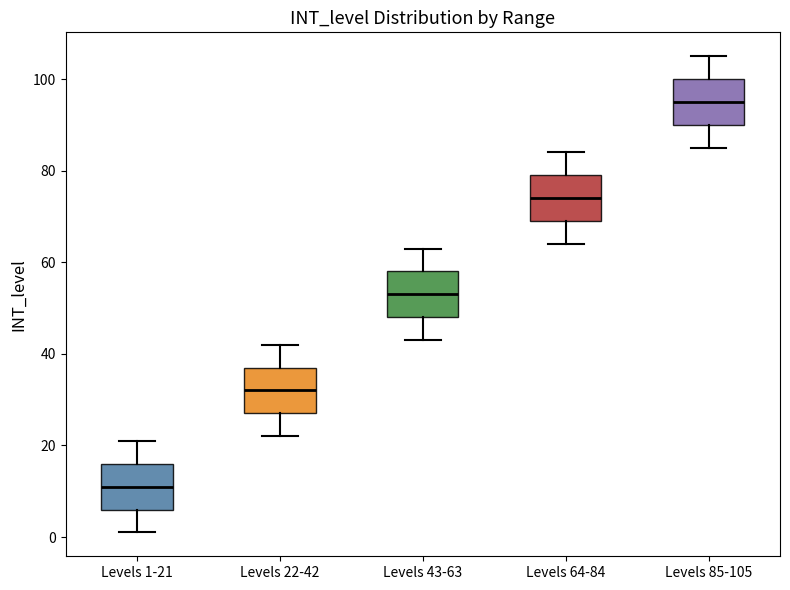

Where does the upper whisker of the box for Levels 85-105 end on the y-axis? The values are not printed on the chart, so give them approximately, as read against the axis.

106